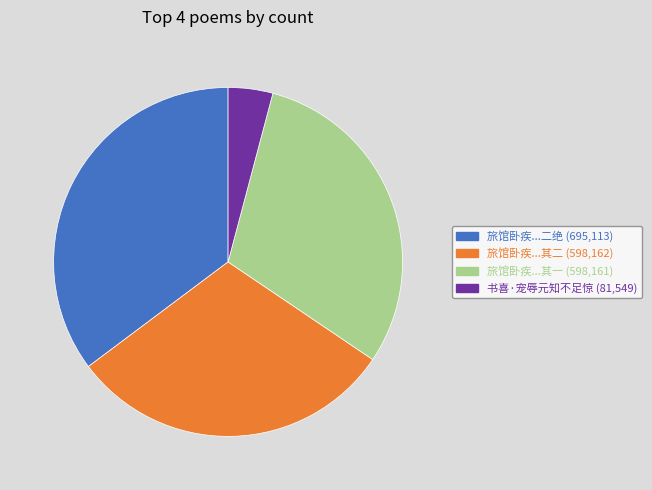

The 书喜·宠辱元知不足惊 (81,549) slice represents 4% of the pie. True or false?

True